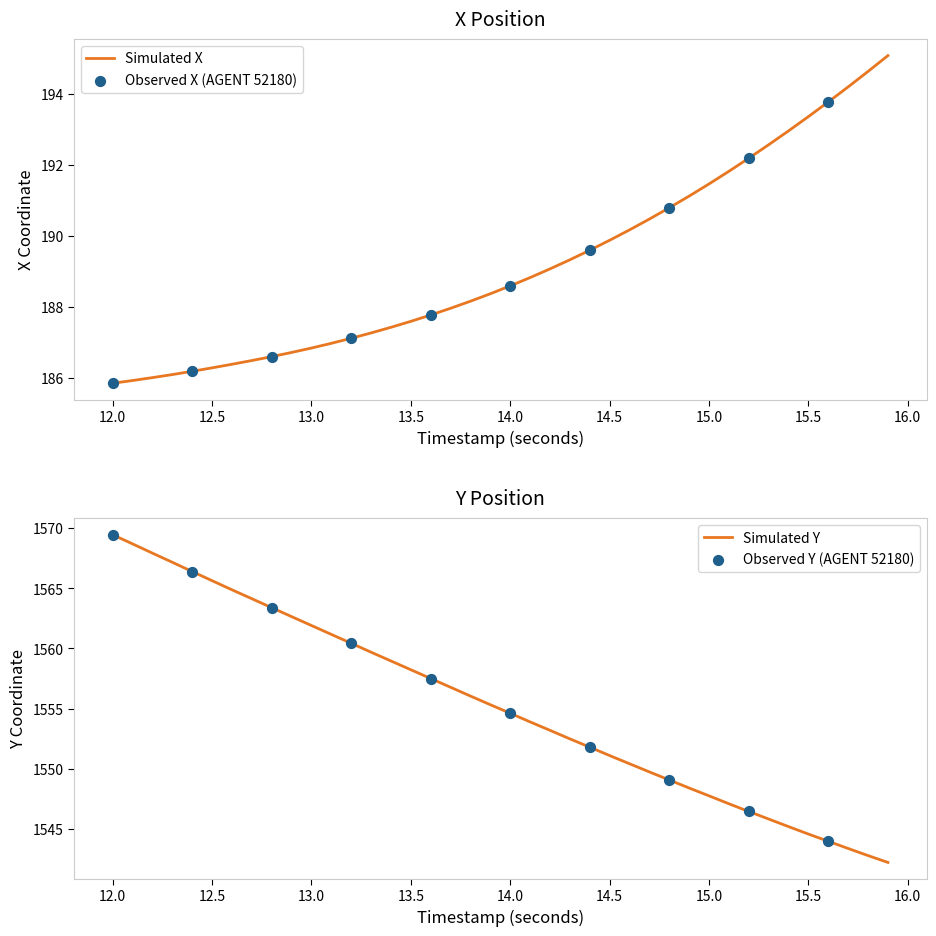

Which series has the largest total across all categories?

Y